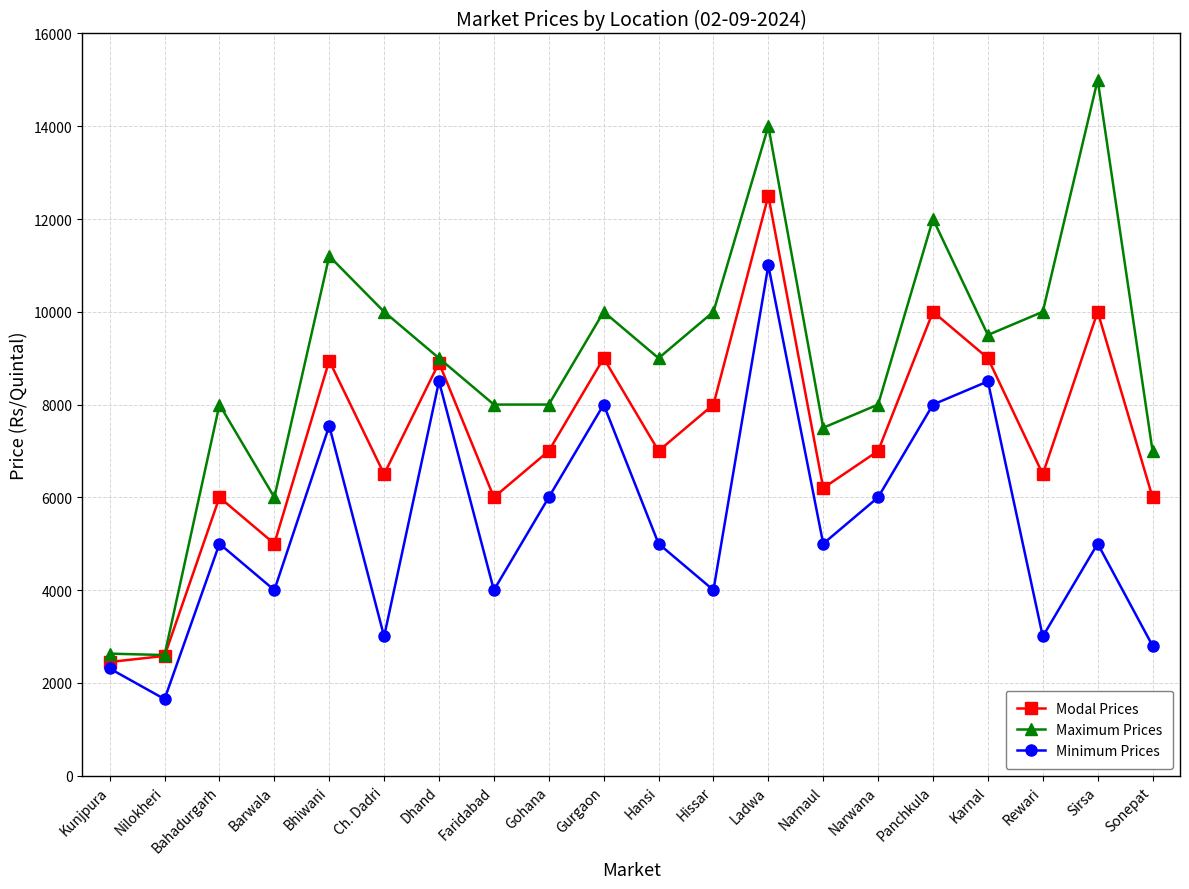

Is the value of Maximum Prices at Hissar greater than the value of Minimum Prices at Narwana?

Yes